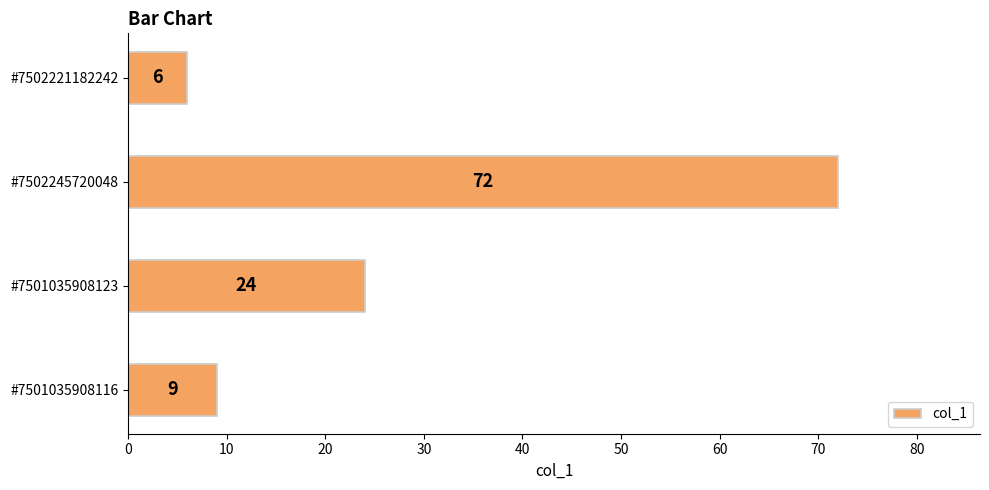

Reading top to bottom, what are all the values shown in this chart?

6	72	24	9